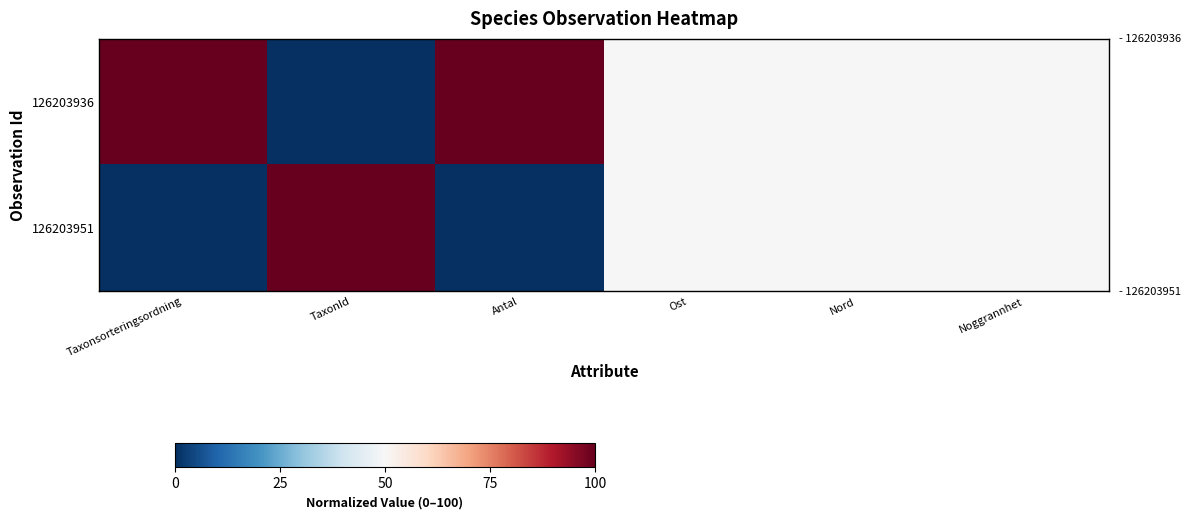

At which category is the sum across all series the highest?

Taxonsorteringsordning